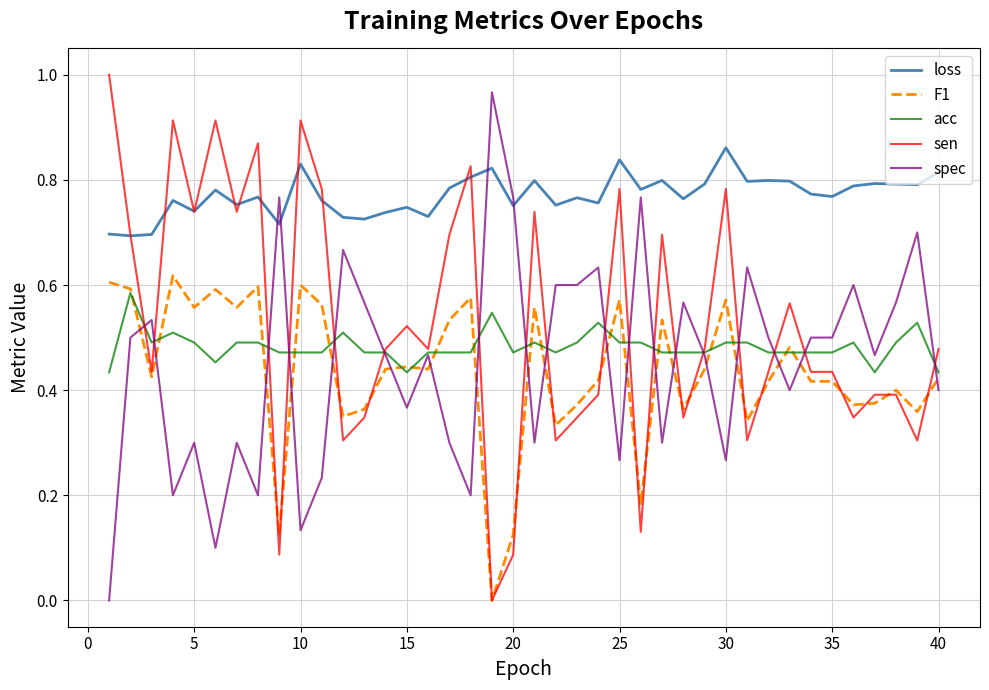

In loss, how many points are lower than both neighbors (excluding endpoints)?

14